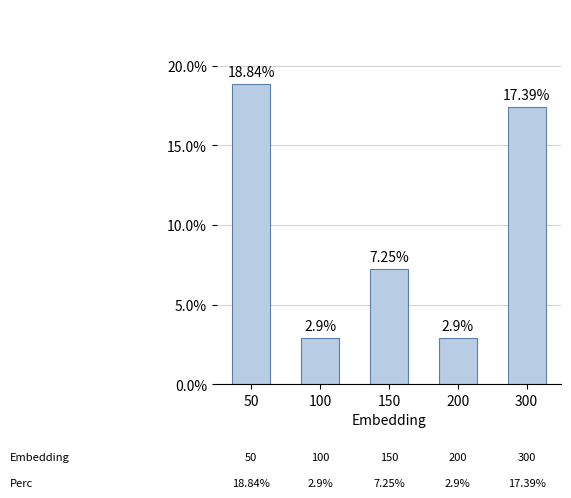

Which category has the highest value across all series?

50